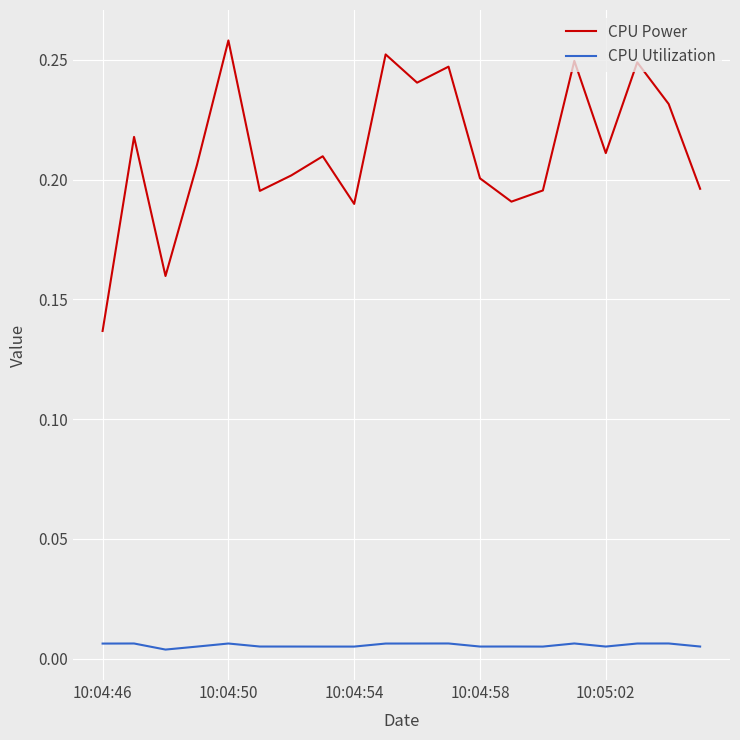

What is the sum of all CPU Power values?

4.2